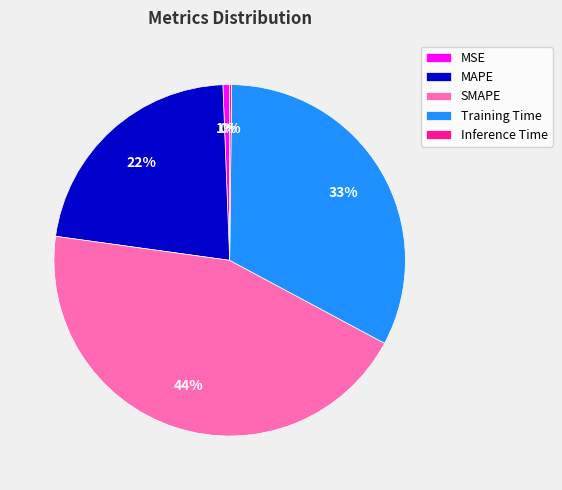

Which slice is the largest?

SMAPE